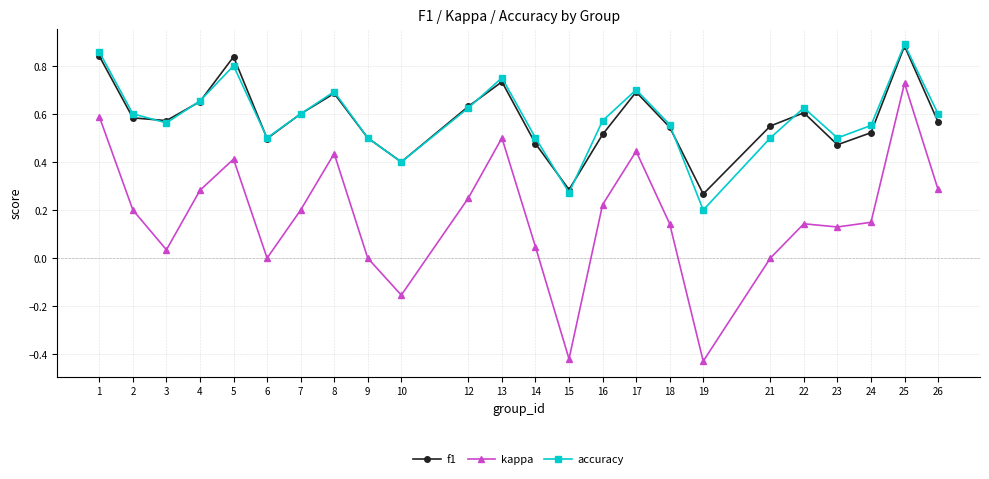

What is the total value across all series at 22?

1.4